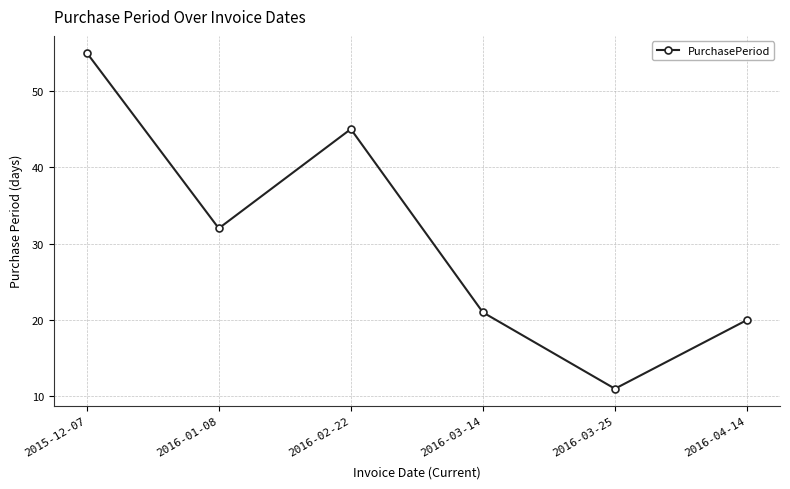

Is it true that the value at 2016-04-14 is 29?

False